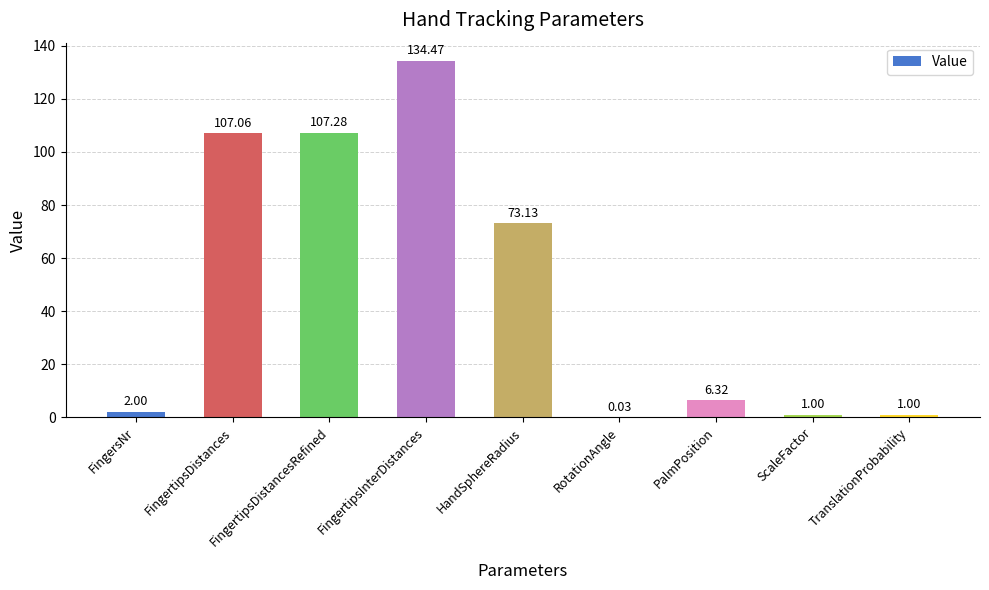

What is the sum of the values at ScaleFactor and PalmPosition?

7.3